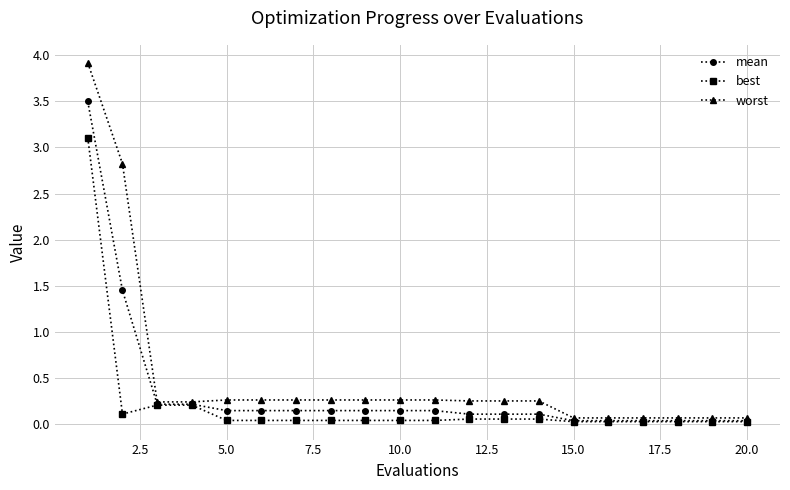

Rank the series by their maximum value, from highest to lowest.

worst, mean, best